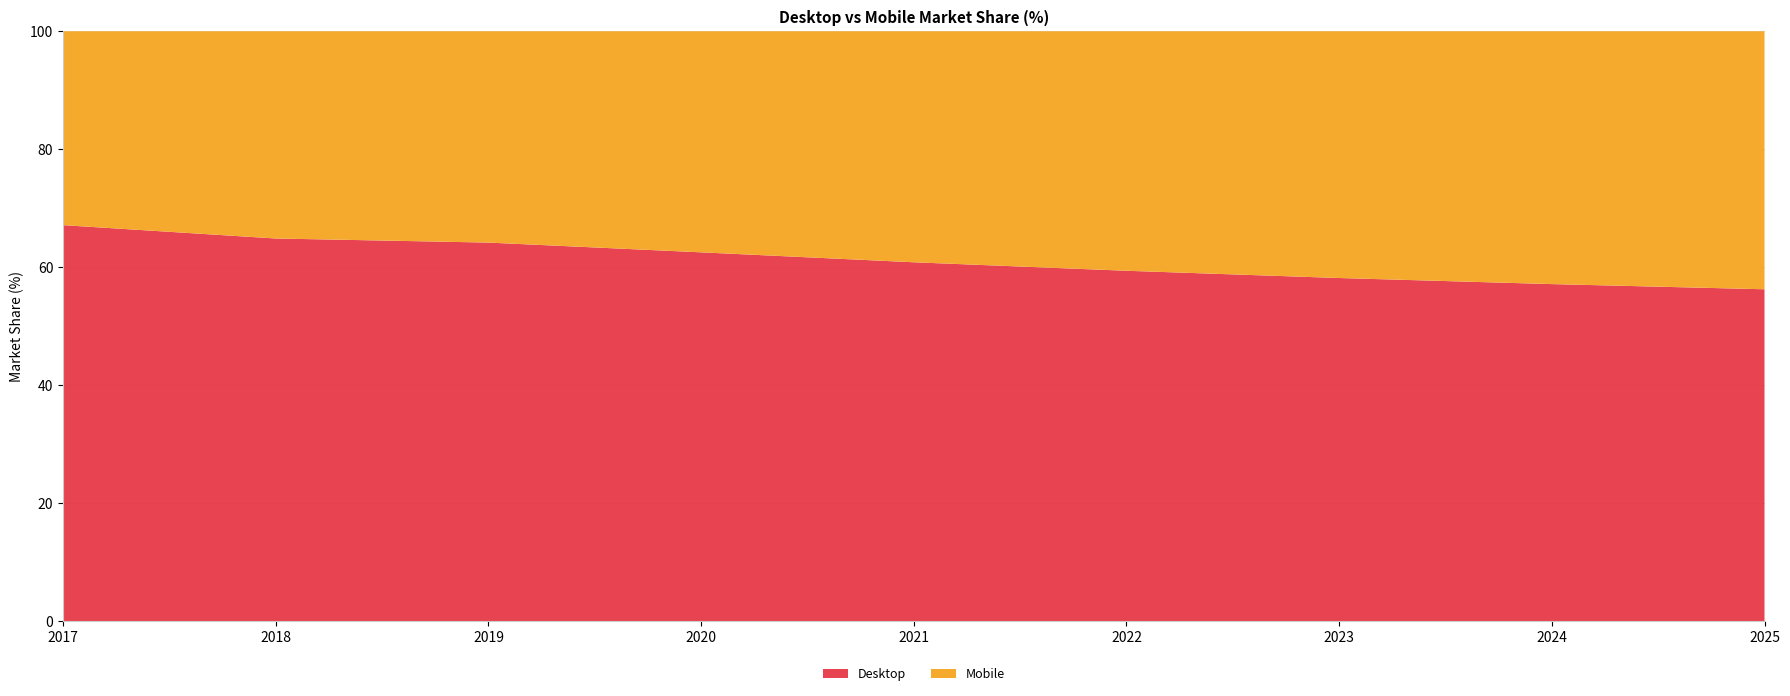

Reading right to left, what are all the values shown in this chart?

Desktop: 56.3	57.2	58.2	59.4	60.9	62.5	64.2	64.9	67.1
Mobile: 43.7	42.8	41.8	40.6	39.1	37.5	35.8	35.1	32.9